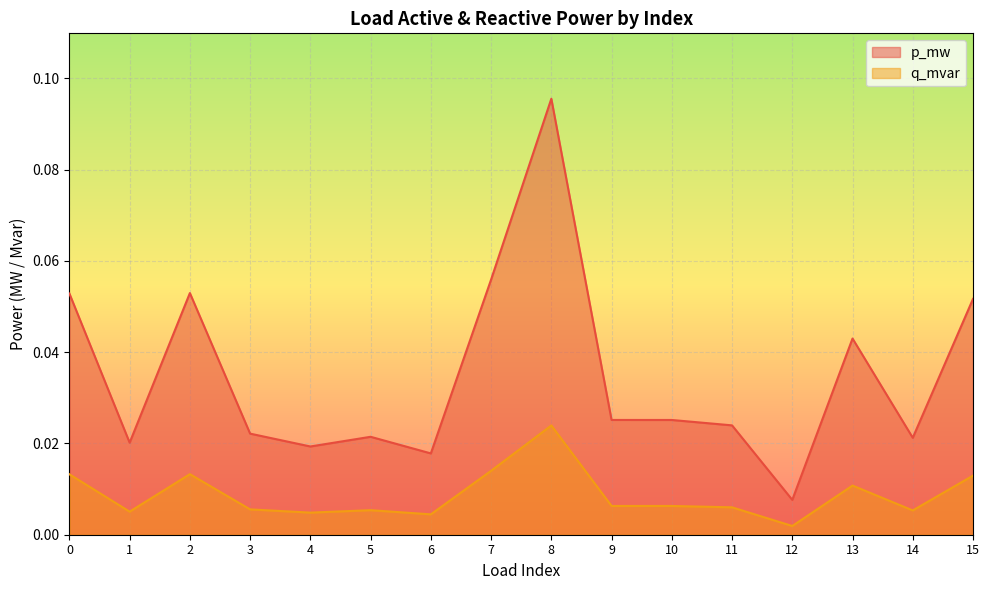

The value of p_mw at 6 is 0.0. True or false?

True